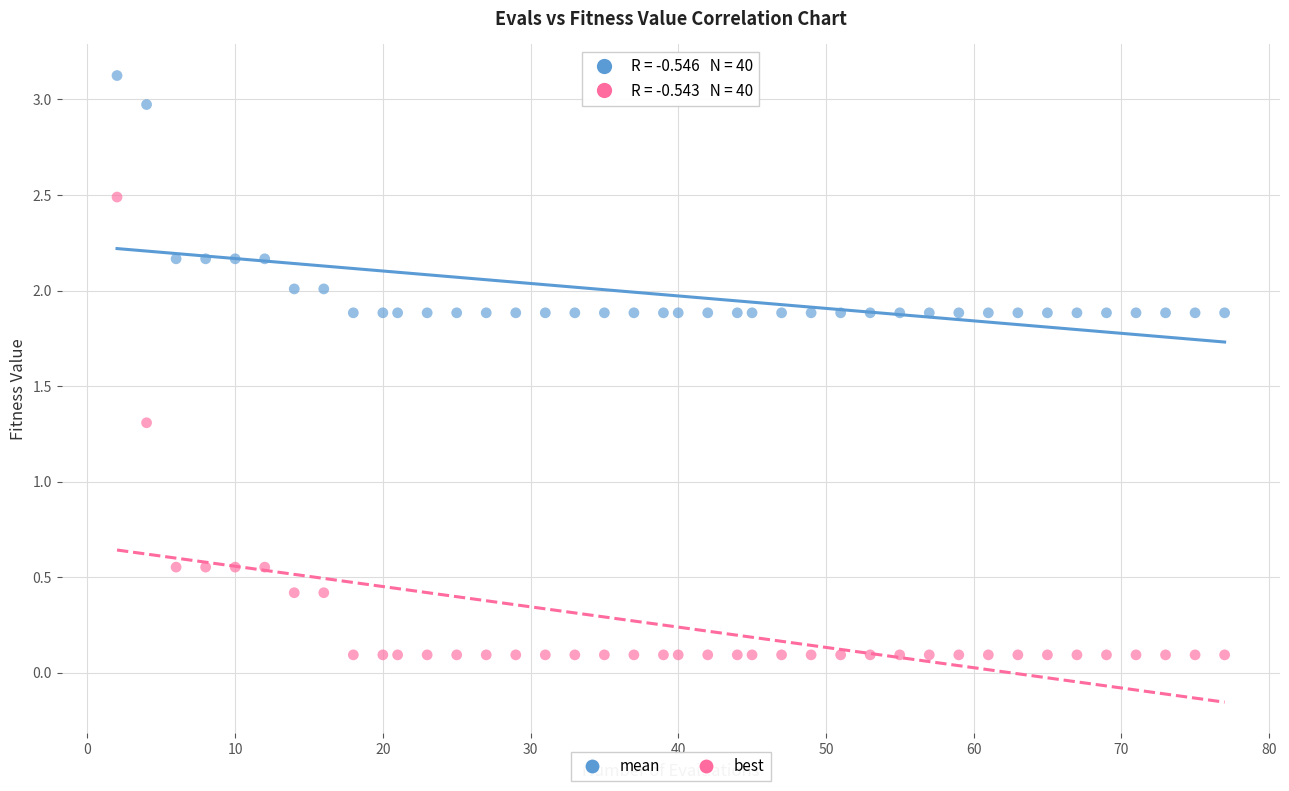

Which series contains the lowest Y value?

best